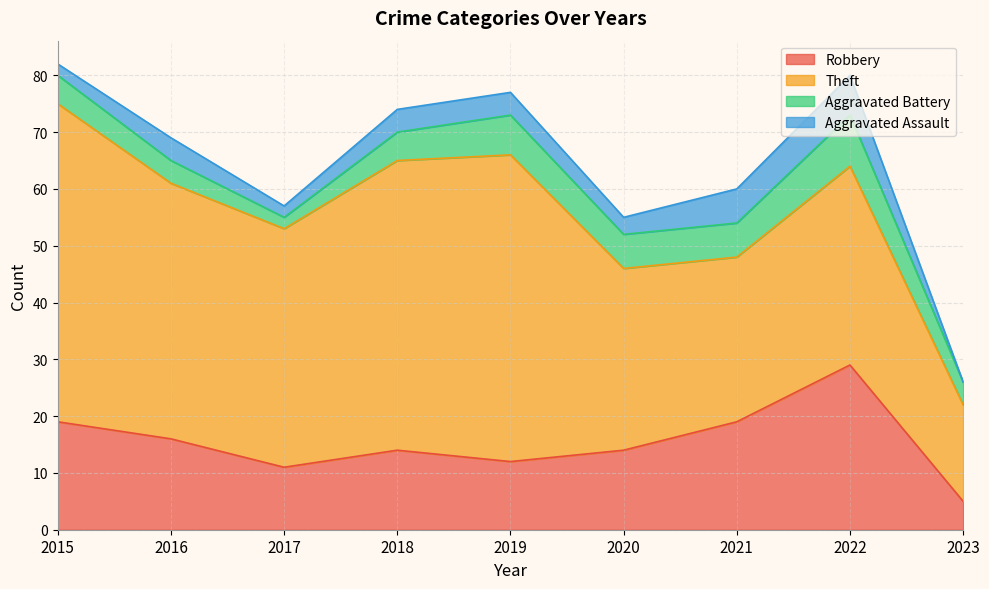

At which category does Aggravated Assault reach its first local valley?

2017